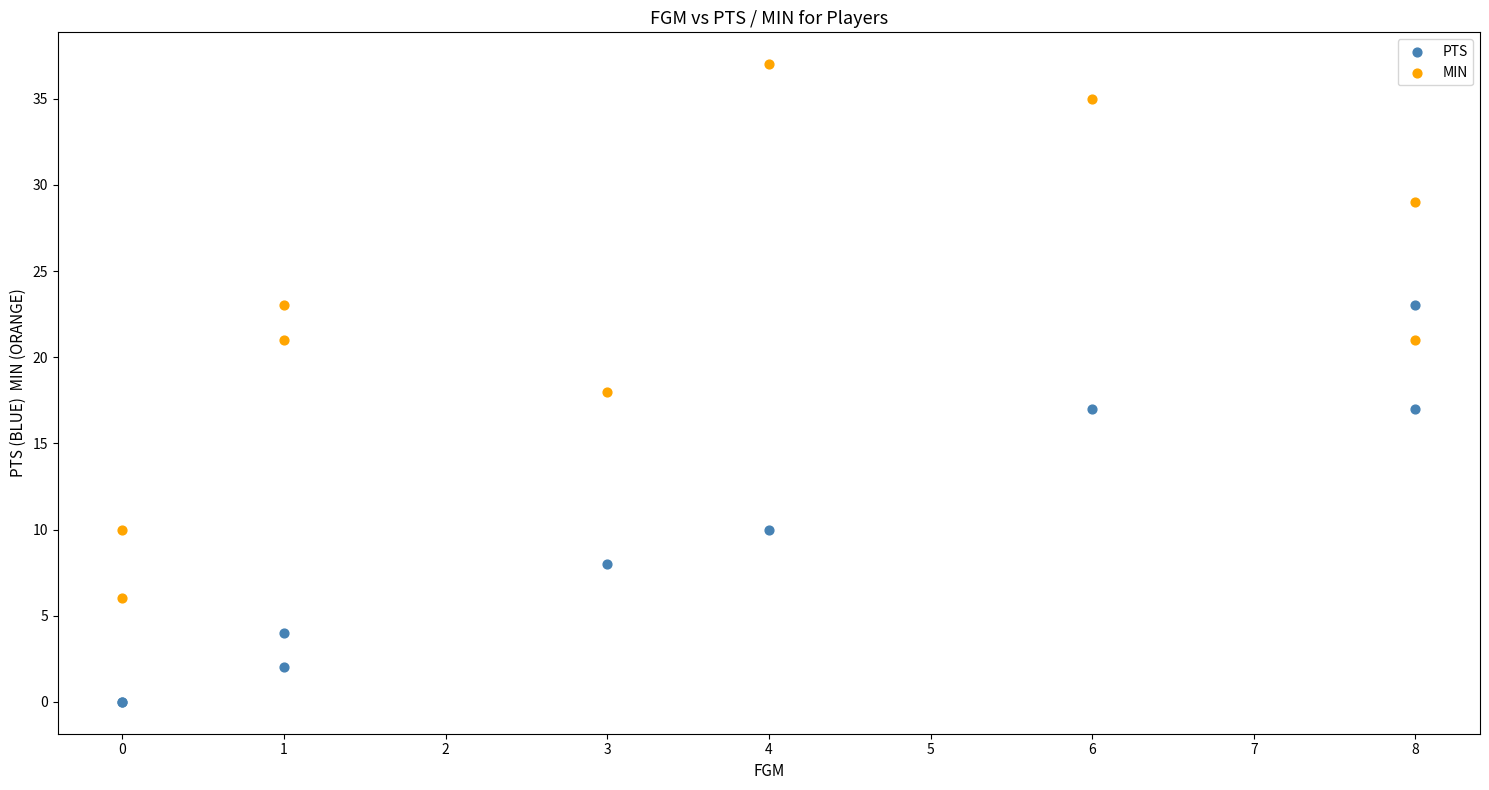

Which series reaches the maximum Y coordinate?

MIN